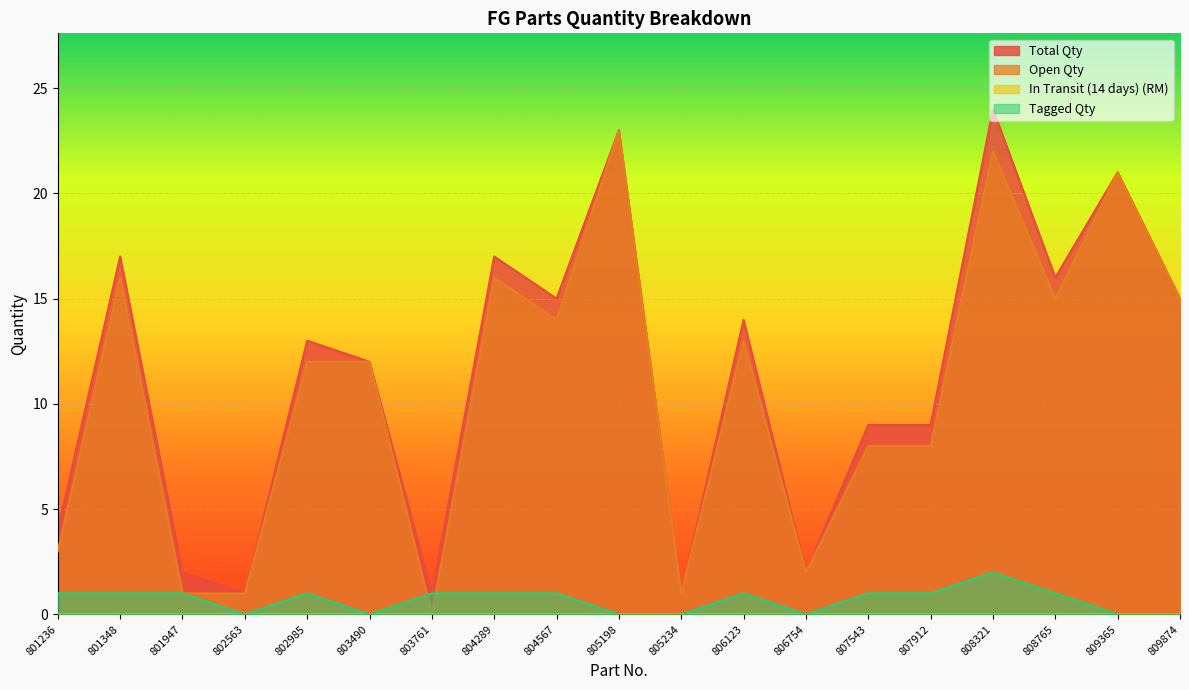

What is the difference between the maximum and minimum values in the Open Qty series?

23